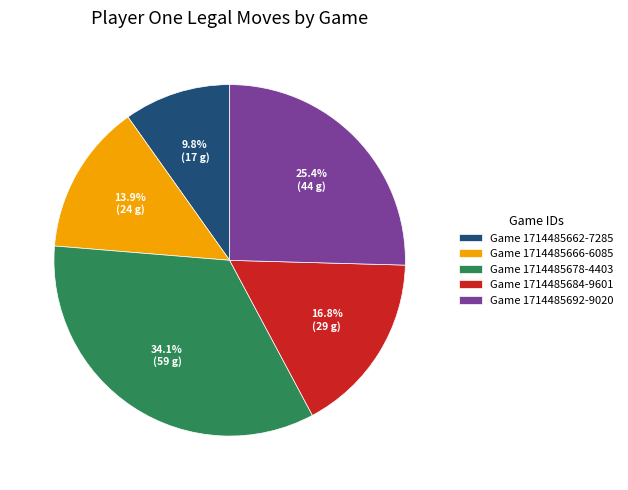

How much of the chart is everything except Game 1714485666-6085?

86.1%